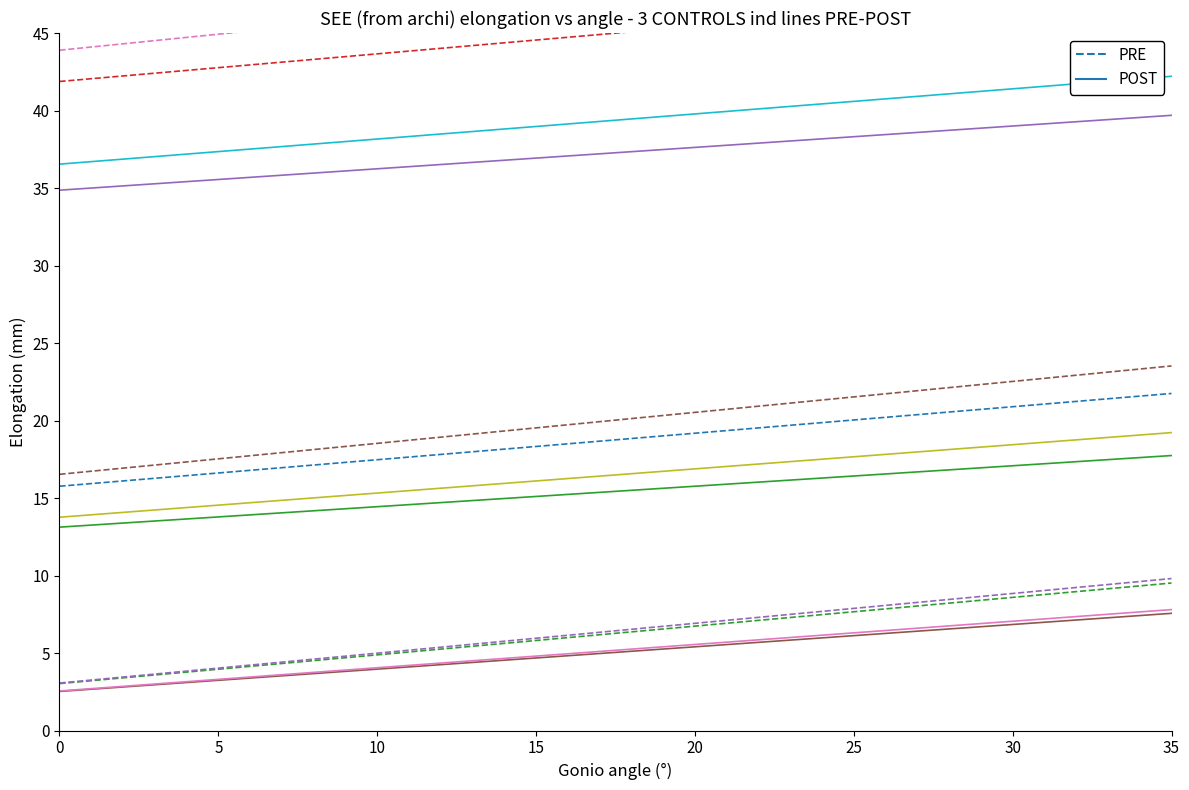

What is the sum of all PRE values?

225.0